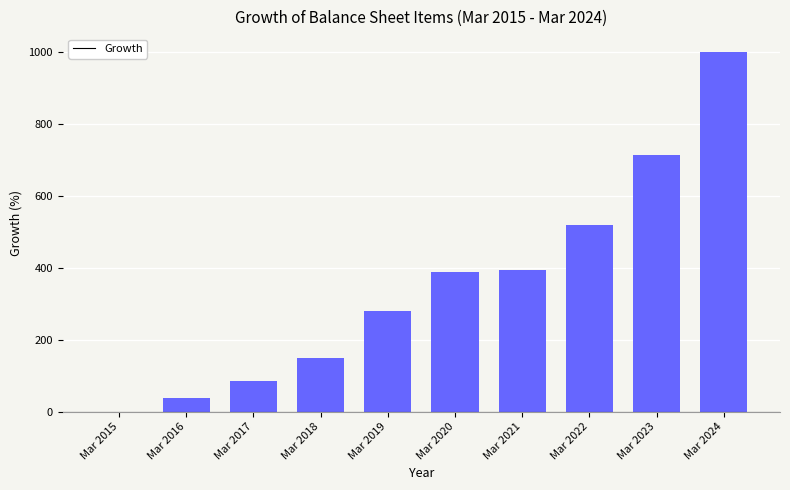

What is the change in value from Mar 2018 to Mar 2020?

+237.3